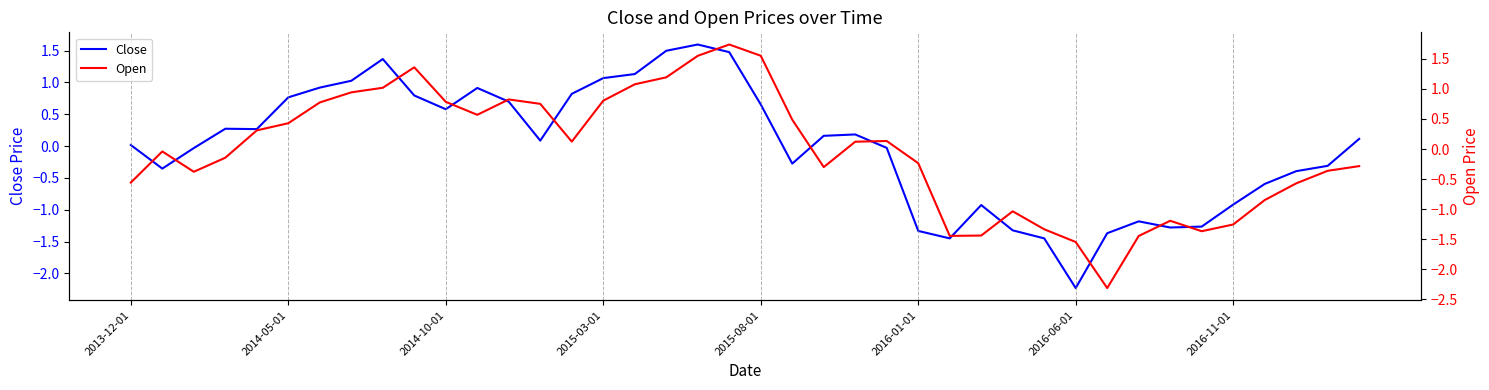

Between 19 and 31, which series saw the biggest shift?

Open